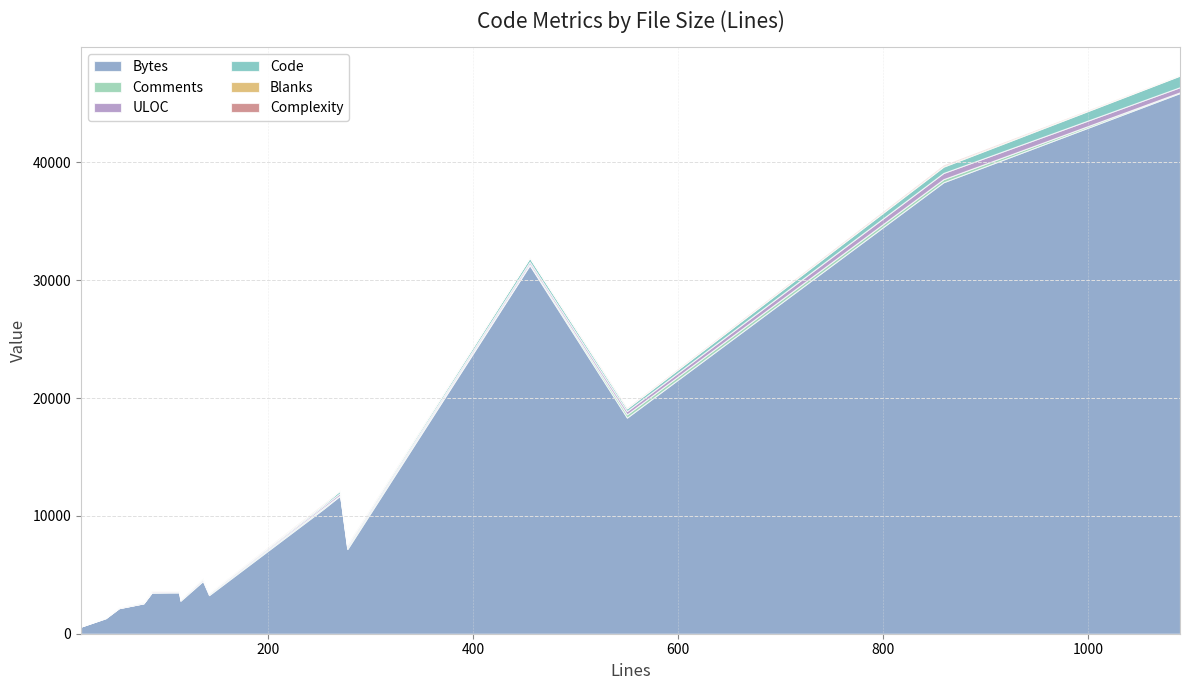

Reading left to right, what are all the values shown in this chart?

Bytes: 54=2168	270=11730	277=7185	86=3490	113=3497	114=2794	136=4480	142=3277	254=10621	455=31286	550=18344	78=2579	859=38316	1090=45892	17=610	41=1312
Comments: 54=6	270=30	277=139	86=34	113=58	114=72	136=51	142=83	254=106	455=79	550=277	78=6	859=263	1090=63	17=2	41=22
ULOC: 54=46	270=186	277=131	86=65	113=57	114=65	136=104	142=75	254=158	455=211	550=275	78=42	859=526	1090=434	17=16	41=32
Code: 54=40	270=232	277=115	86=45	113=44	114=33	136=79	142=44	254=130	455=332	550=232	78=61	859=535	1090=984	17=13	41=13
Blanks: 54=8	270=8	277=23	86=7	113=11	114=9	136=6	142=15	254=18	455=44	550=41	78=11	859=61	1090=43	17=2	41=6
Complexity: 54=0	270=2	277=15	86=8	113=2	114=0	136=5	142=0	254=27	455=0	550=28	78=2	859=79	1090=1	17=0	41=0